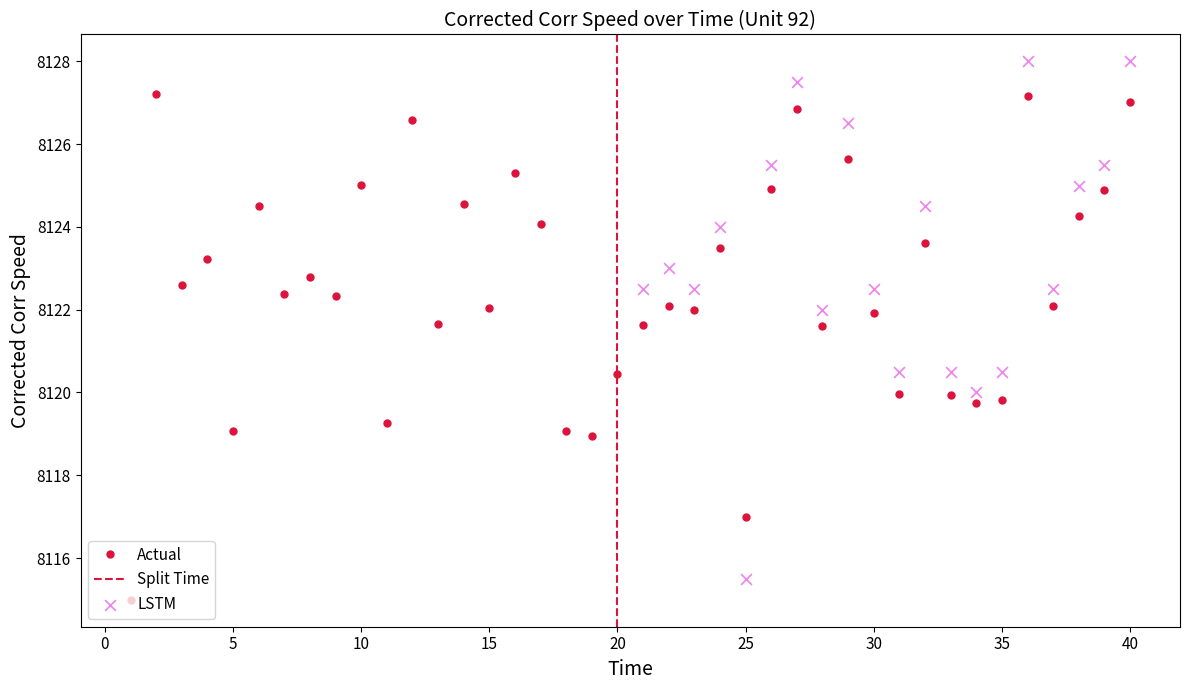

True or false: Actual has more than 1 points higher than both neighbors.

True